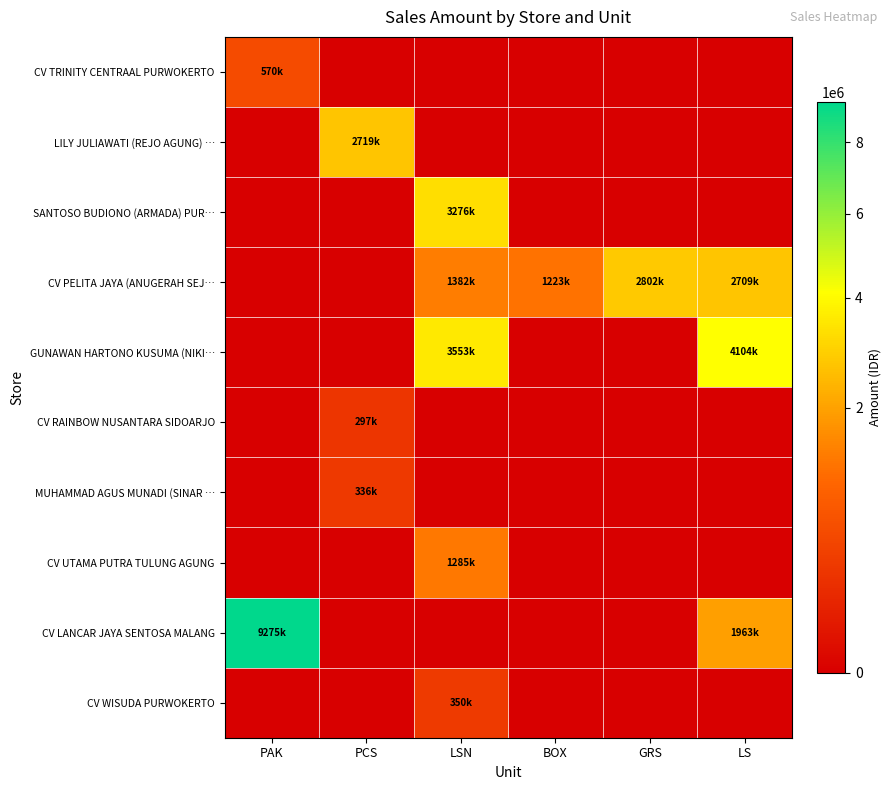

Reading left to right, transcribe all the data shown in this chart.

CV TRINITY CENTRAAL PURWOKERTO: PAK=570000	PCS=0	LSN=0	BOX=0	GRS=0	LS=0
LILY JULIAWATI (REJO AGUNG) …: PAK=0	PCS=2719500	LSN=0	BOX=0	GRS=0	LS=0
SANTOSO BUDIONO (ARMADA) PUR…: PAK=0	PCS=0	LSN=3276000	BOX=0	GRS=0	LS=0
CV PELITA JAYA (ANUGERAH SEJ…: PAK=0	PCS=0	LSN=1382616	BOX=1223975	GRS=2802600	LS=2709180
GUNAWAN HARTONO KUSUMA (NIKI…: PAK=0	PCS=0	LSN=3553200	BOX=0	GRS=0	LS=4104000
CV RAINBOW NUSANTARA SIDOARJO: PAK=0	PCS=297540	LSN=0	BOX=0	GRS=0	LS=0
MUHAMMAD AGUS MUNADI (SINAR …: PAK=0	PCS=336960	LSN=0	BOX=0	GRS=0	LS=0
CV UTAMA PUTRA TULUNG AGUNG: PAK=0	PCS=0	LSN=1285200	BOX=0	GRS=0	LS=0
CV LANCAR JAYA SENTOSA MALANG: PAK=9275000	PCS=0	LSN=0	BOX=0	GRS=0	LS=1963500
CV WISUDA PURWOKERTO: PAK=0	PCS=0	LSN=350000	BOX=0	GRS=0	LS=0